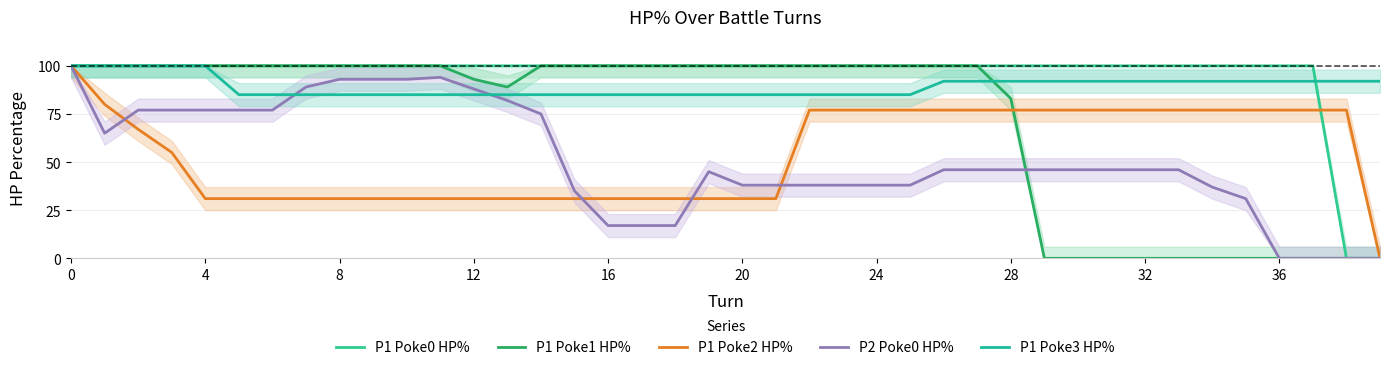

What is the label of the 34th point from the left?

33